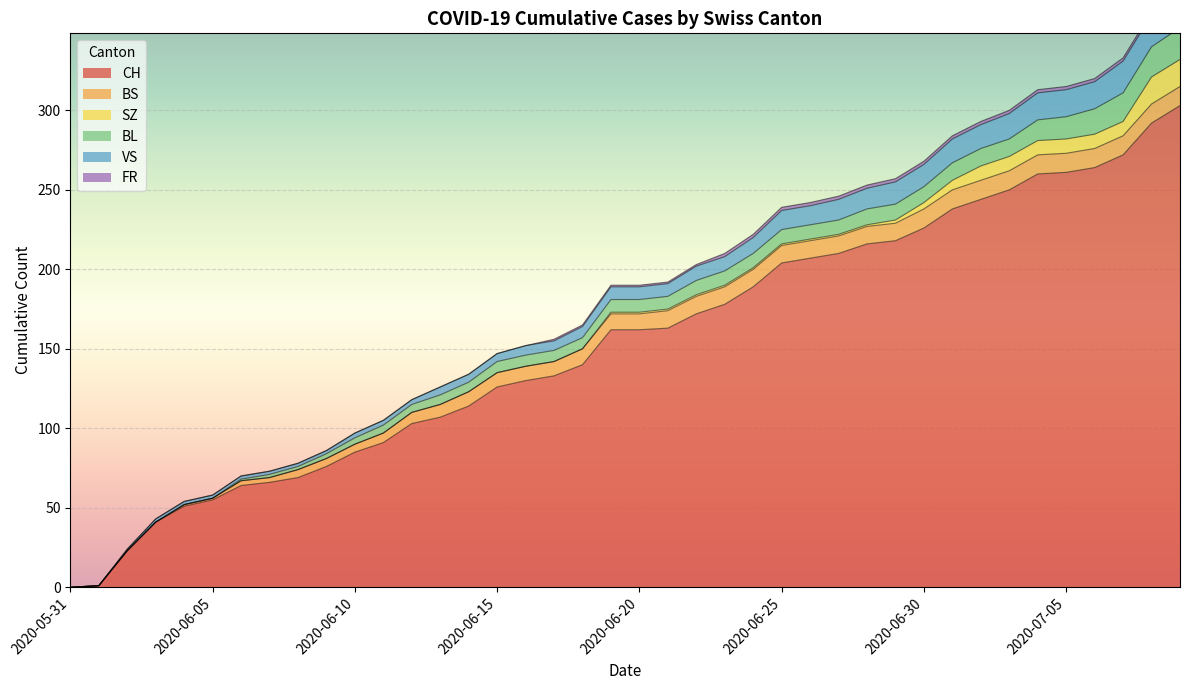

What is the total value across all series at 2020-06-09?

86